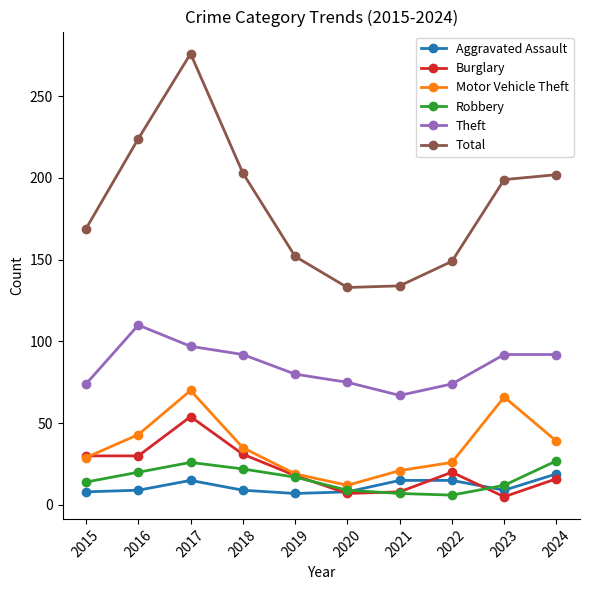

Is it true that Total equals 134 at 2021?

True